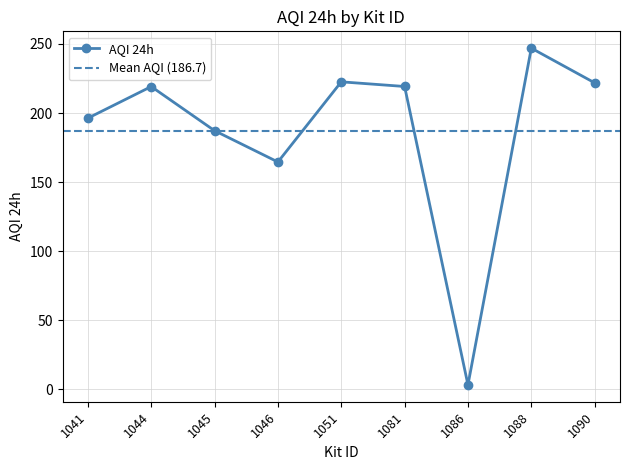

Which has a higher value, 1046 or 1044?

1044